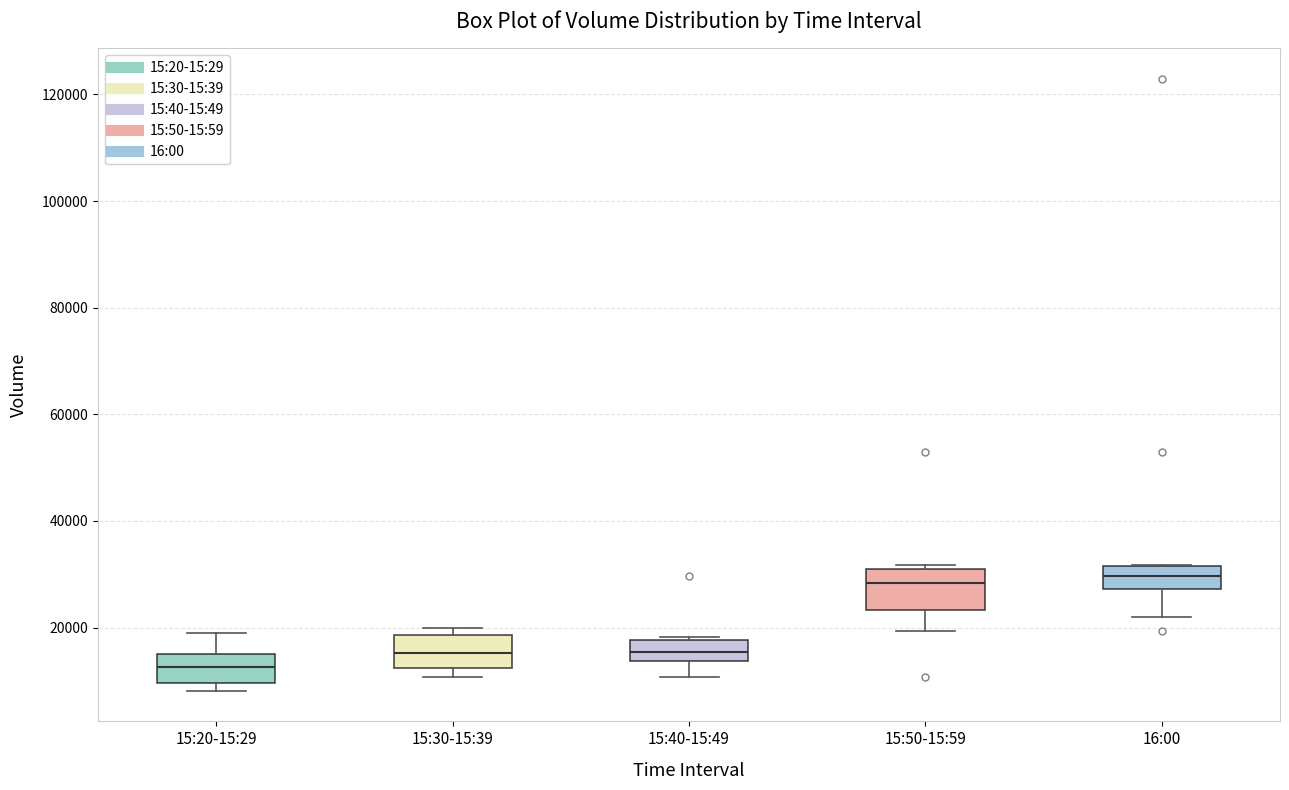

Reading left to right, read every box against the y-axis: the position of its median line, the range the box covers, and the ends of its whiskers. The values are not printed on the chart, so give them approximately, as read against the axis.

15:20-15:29: median 12000, box 10000 to 14000, whiskers 8000 to 18000
15:30-15:39: median 16000, box 12000 to 18000, whiskers 10000 to 20000
15:40-15:49: median 16000, box 14000 to 18000, whiskers 10000 to 18000 (just above the box's upper edge)
15:50-15:59: median 28000, box 24000 to 30000, whiskers 20000 to 32000
16:00: median 30000, box 28000 to 32000, whiskers 22000 to 32000